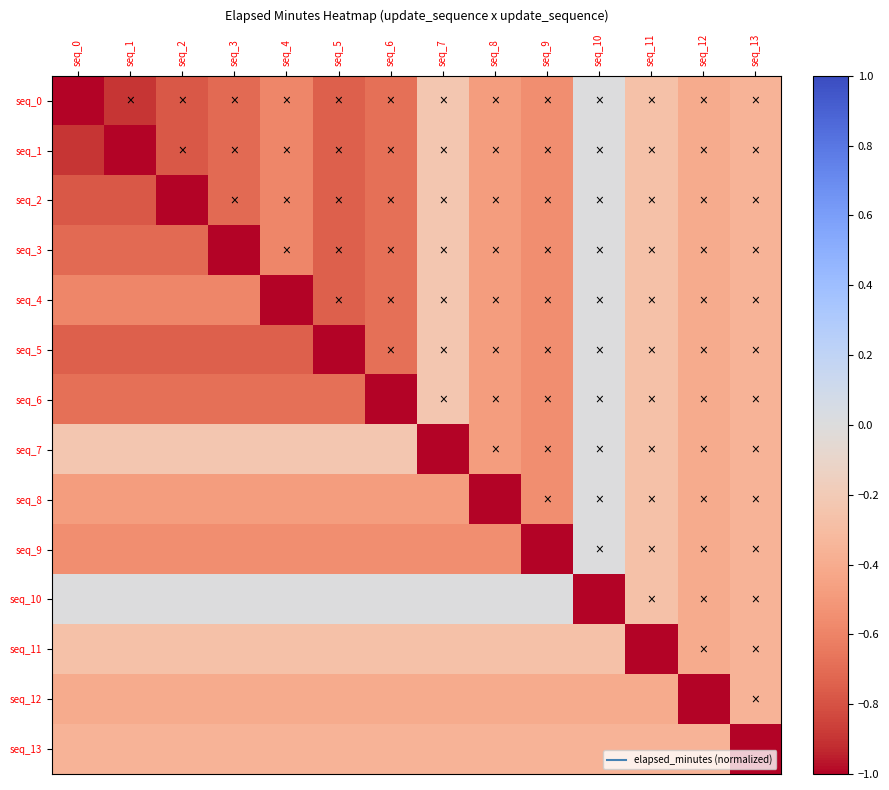

At which category is the sum across all series the highest?

seq_10